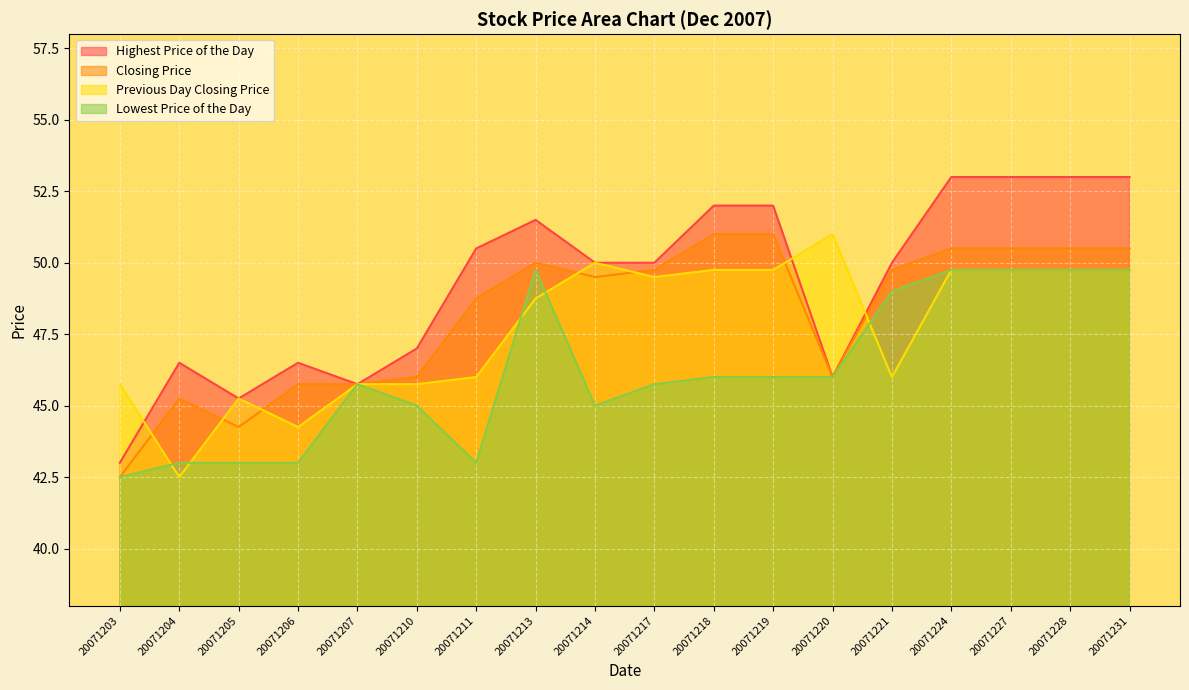

What is the sum of all Closing Price values?

867.2